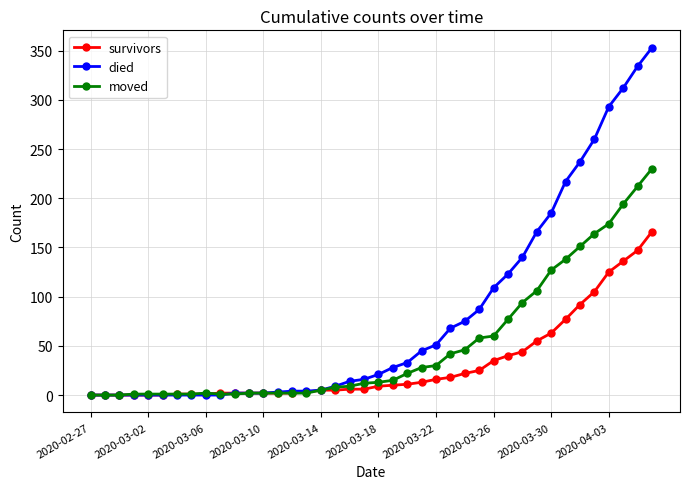

Which series has the largest range (max minus min)?

died